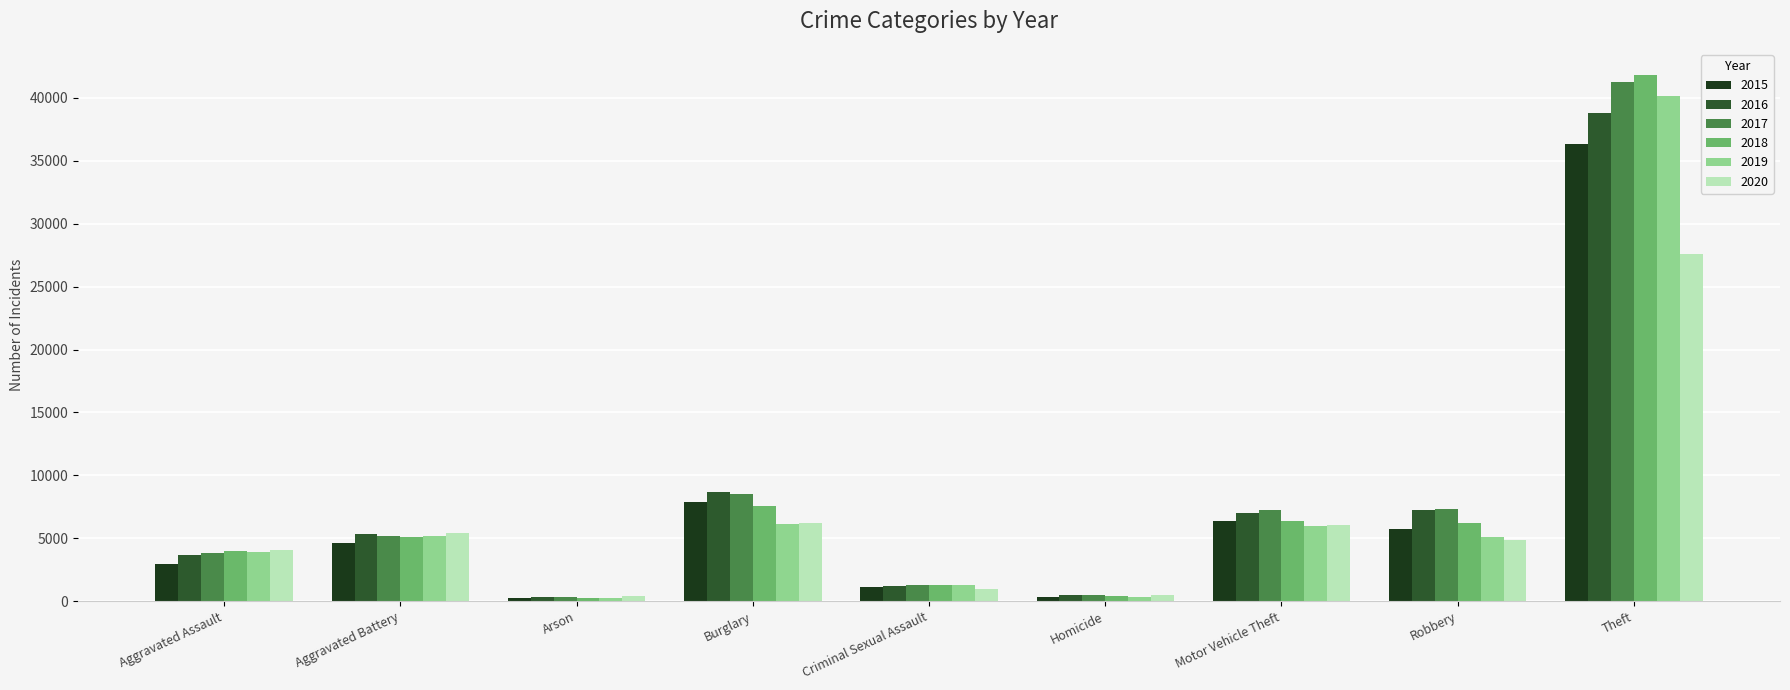

Does the chart contain any negative values?

No